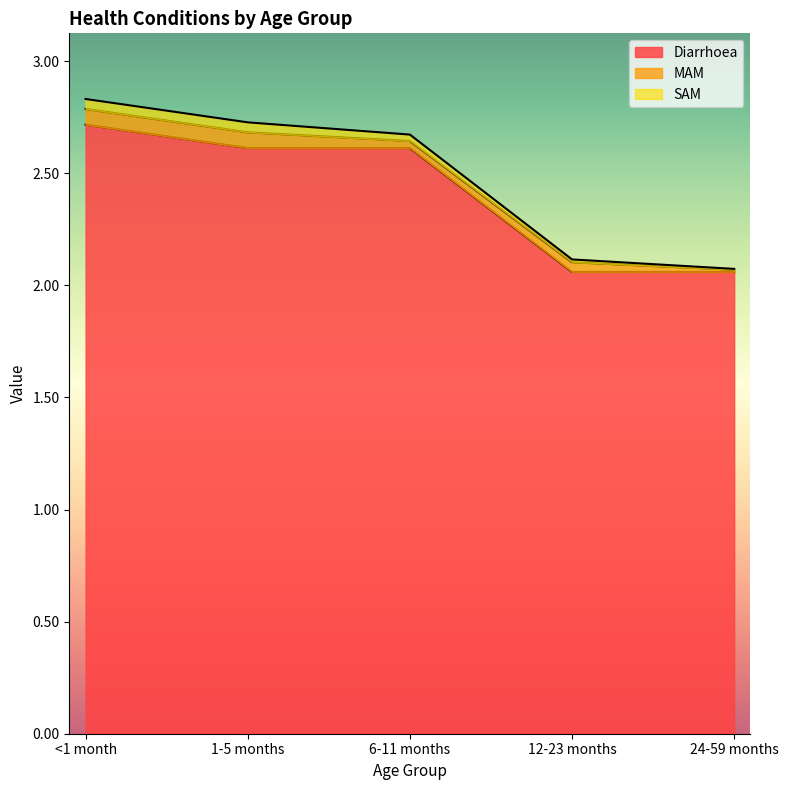

True or false: MAM and Diarrhoea intersect in this chart.

False